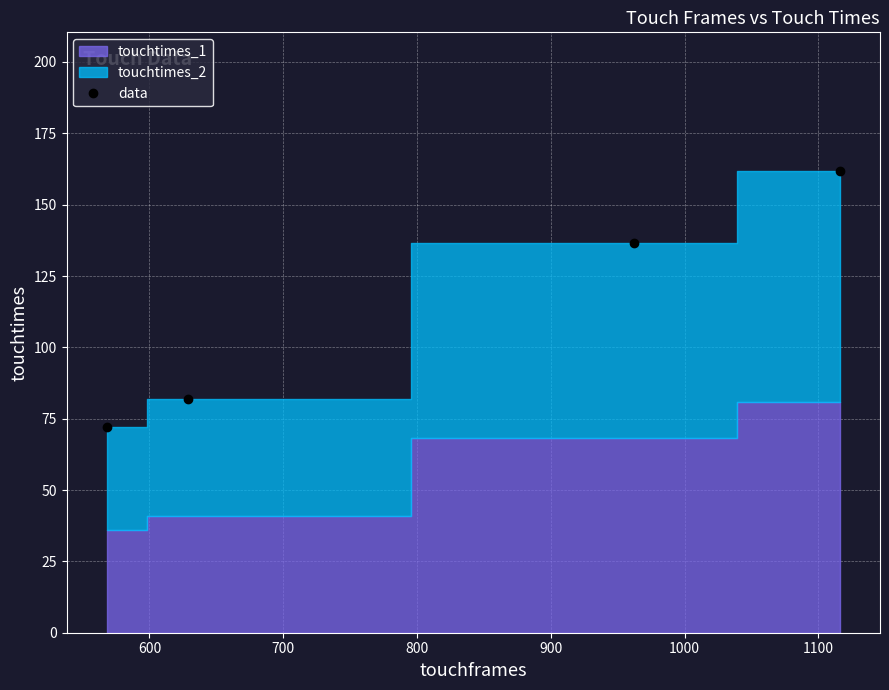

True or false: there are more than 2 points higher than both neighbors.

False